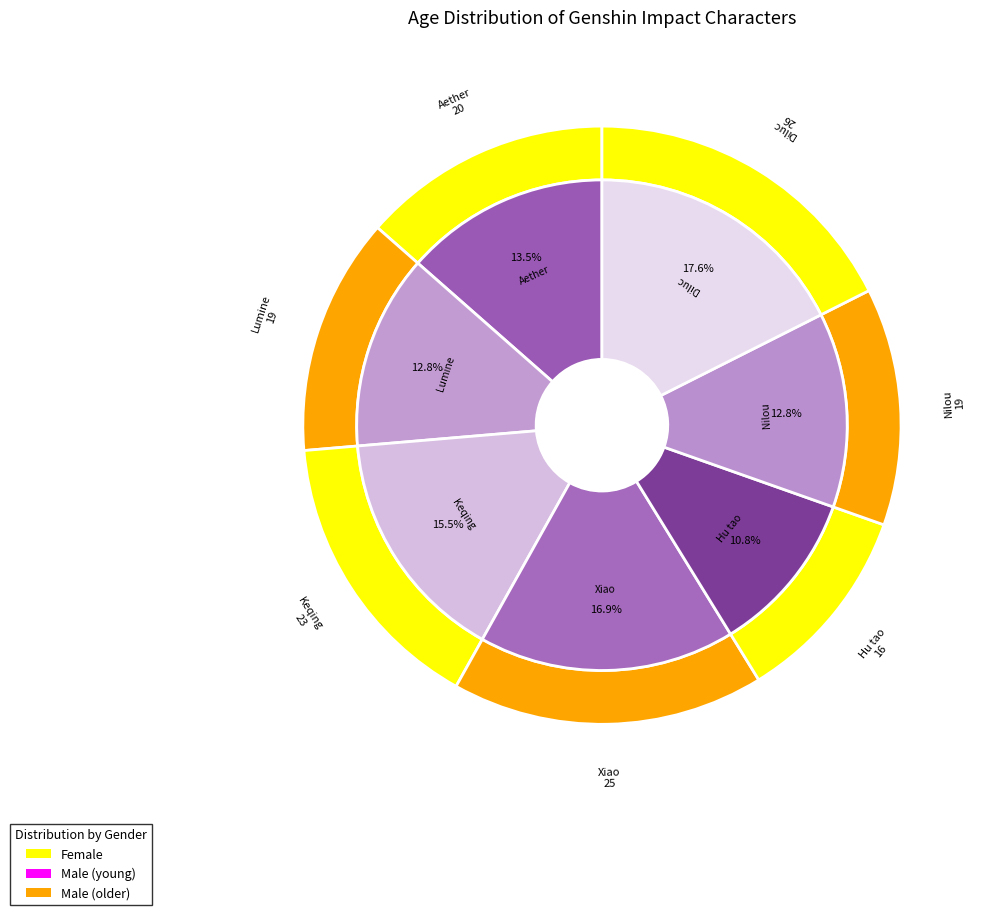

Is Aether the majority of the pie?

No